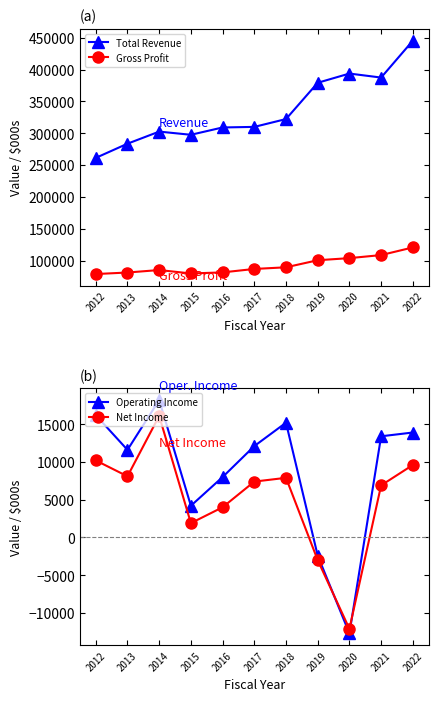

True or false: Total Revenue and Gross Profit cross at least once.

False